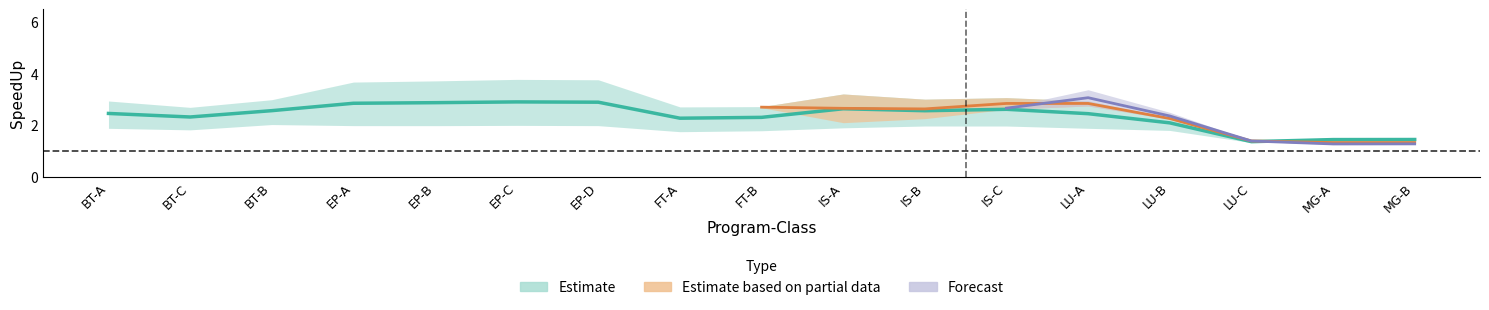

Does the chart have visible grid lines?

No